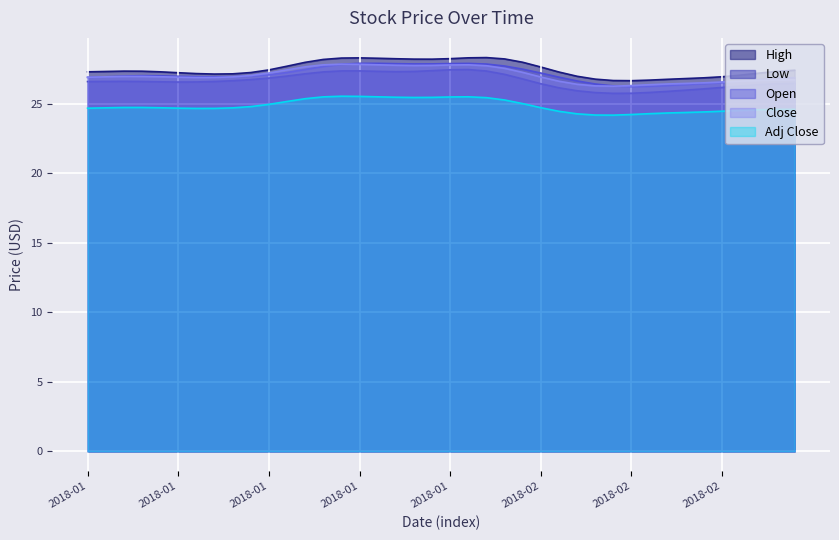

How many lines are shown in the chart?

5